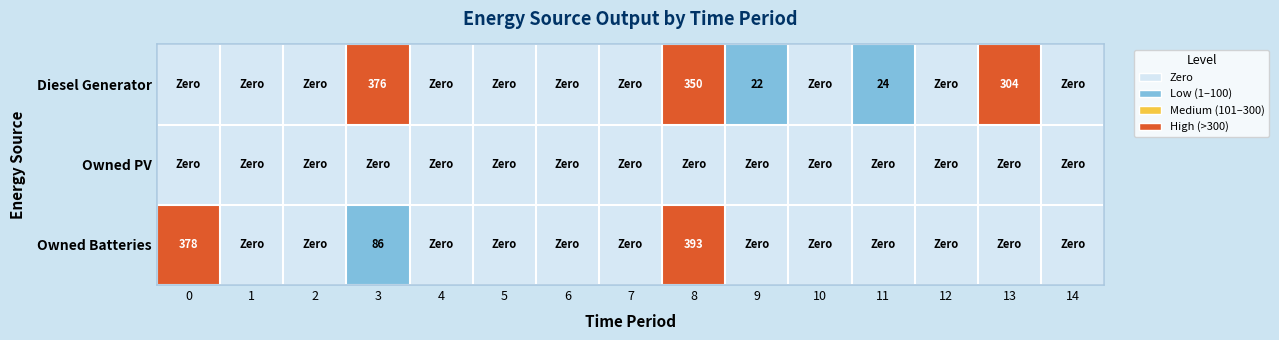

True or false: Diesel Generator has a value of 230 at 8.

False